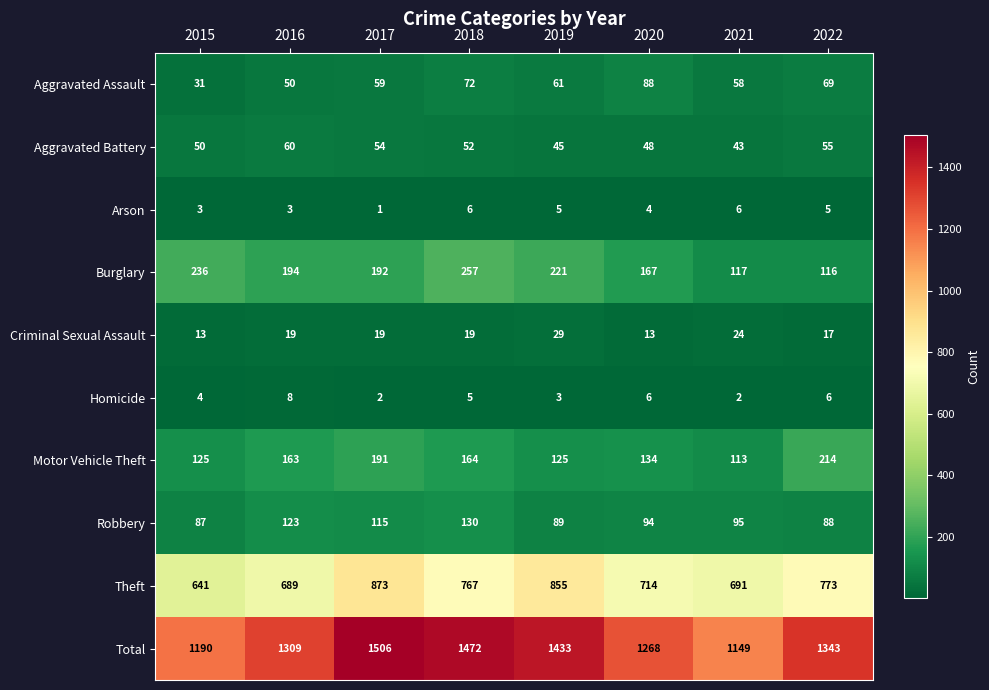

What is the sum of all Burglary values?

1500